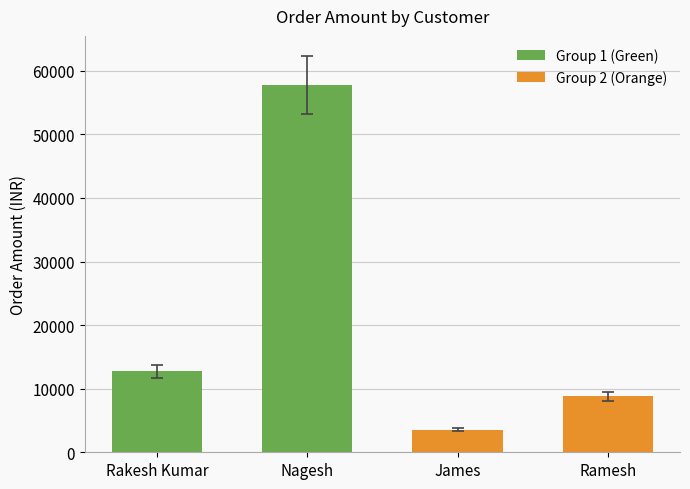

Reading left to right, transcribe all the data shown in this chart.

Rakesh Kumar=12745	Nagesh=57745	James=3582	Ramesh=8792